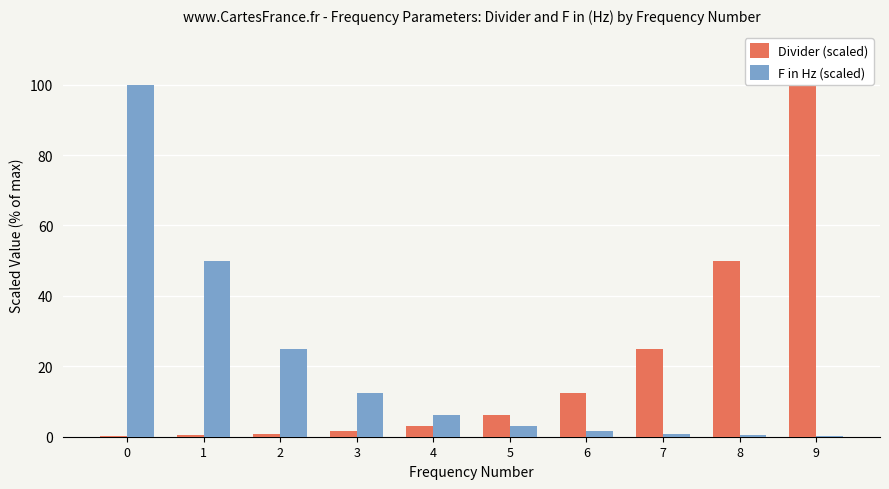

At which label does F in Hz (scaled) reach its minimum?

9